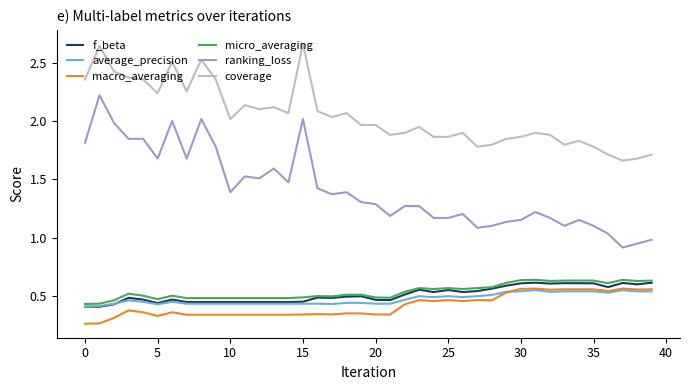

True or false: ranking_loss and f_beta intersect in this chart.

False